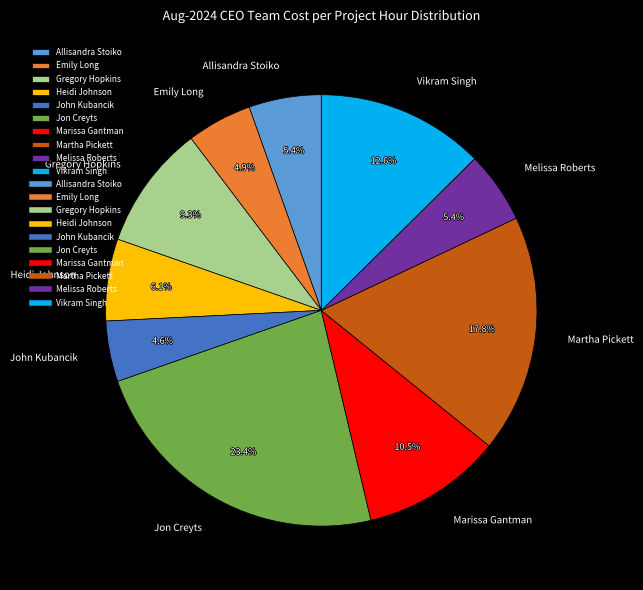

What is the largest slice in the pie chart?

Jon Creyts